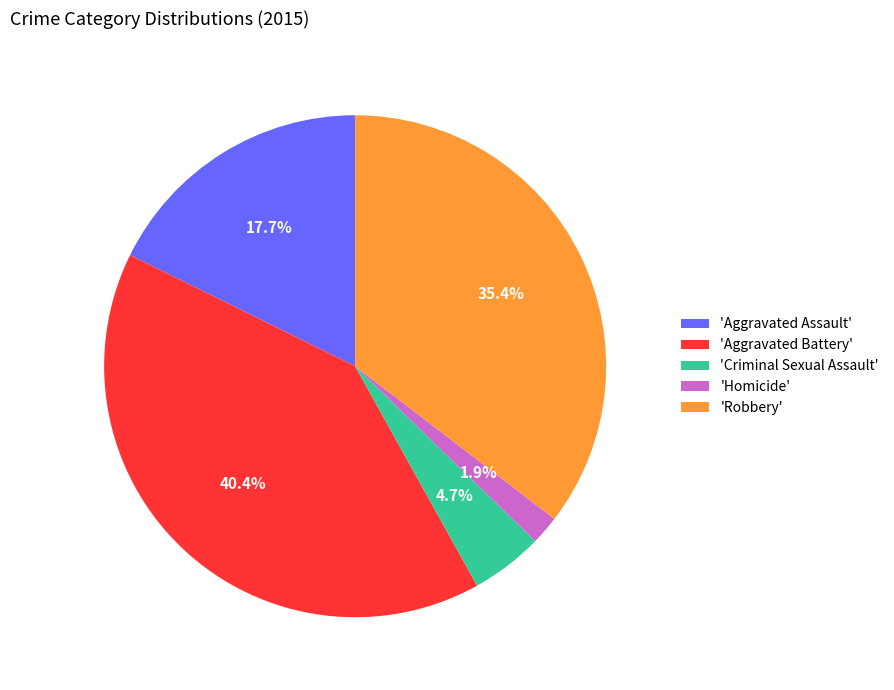

What is the total percentage of 'Robbery' and 'Criminal Sexual Assault'?

40.1%